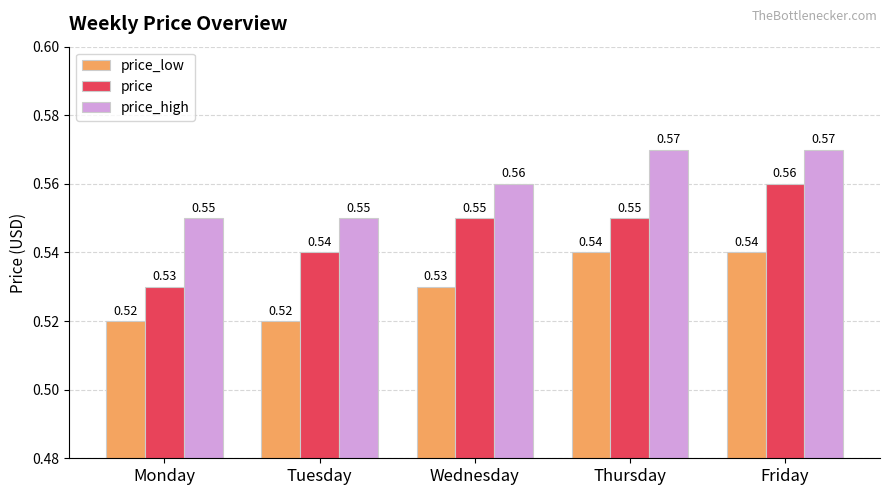

Which series changed the most between Monday and Tuesday?

price